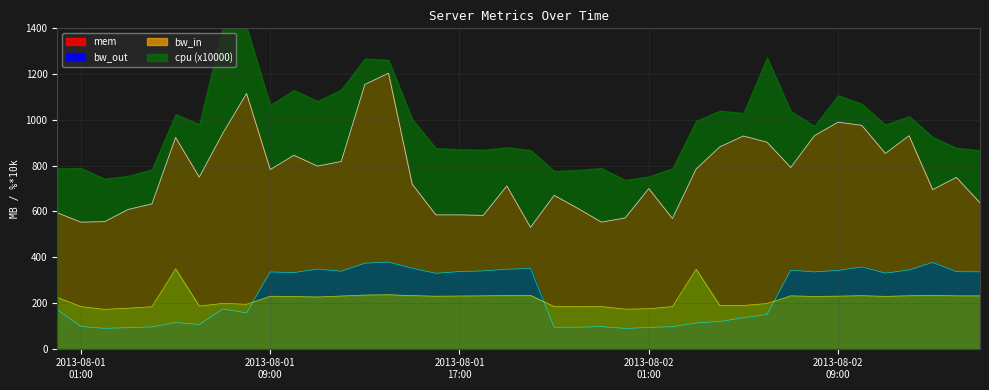

Where is mem nearest to the value 866?

2013-08-02 11:00:00